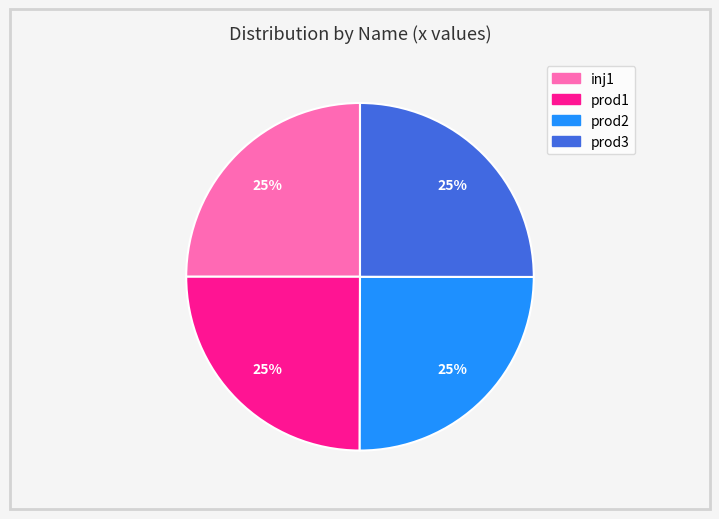

The inj1 slice represents 25% of the pie. True or false?

True